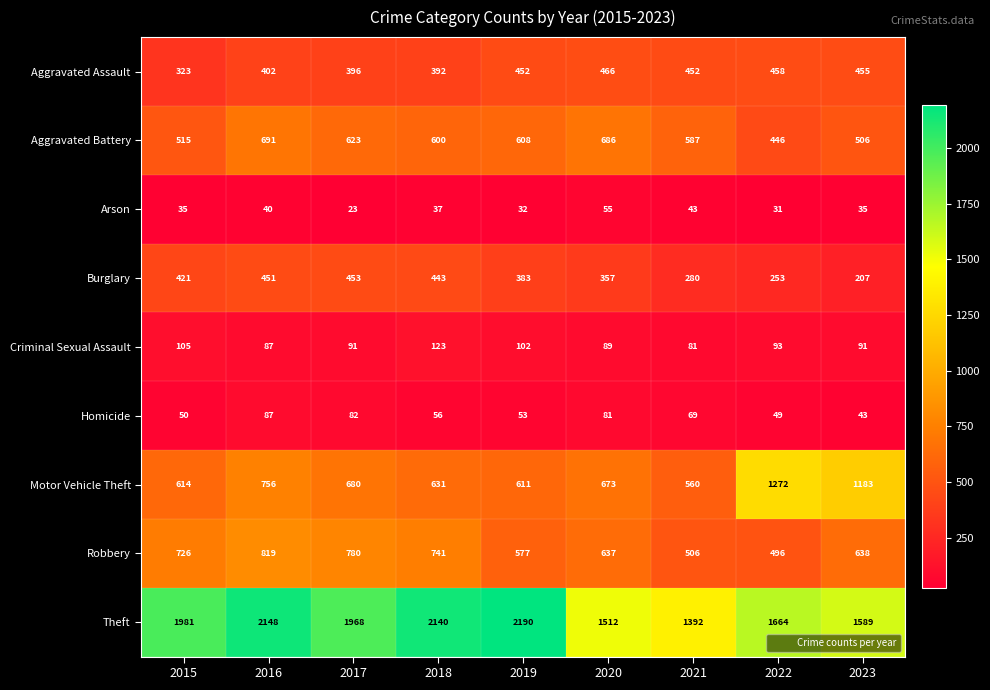

At 2020, list the series in order from smallest to largest.

Arson, Homicide, Criminal Sexual Assault, Burglary, Aggravated Assault, Robbery, Motor Vehicle Theft, Aggravated Battery, Theft